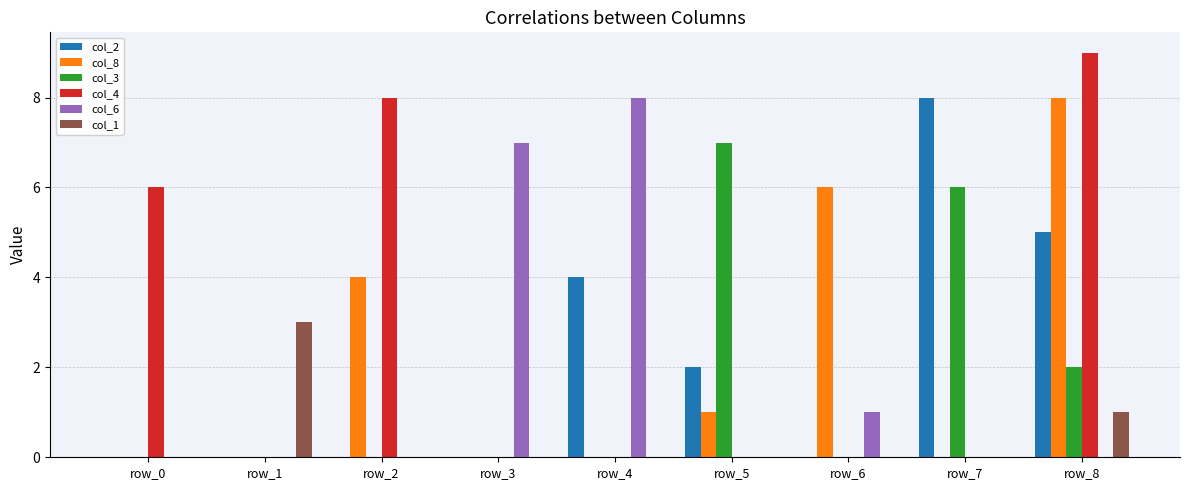

Is it true that col_1 equals 0 at row_6?

True